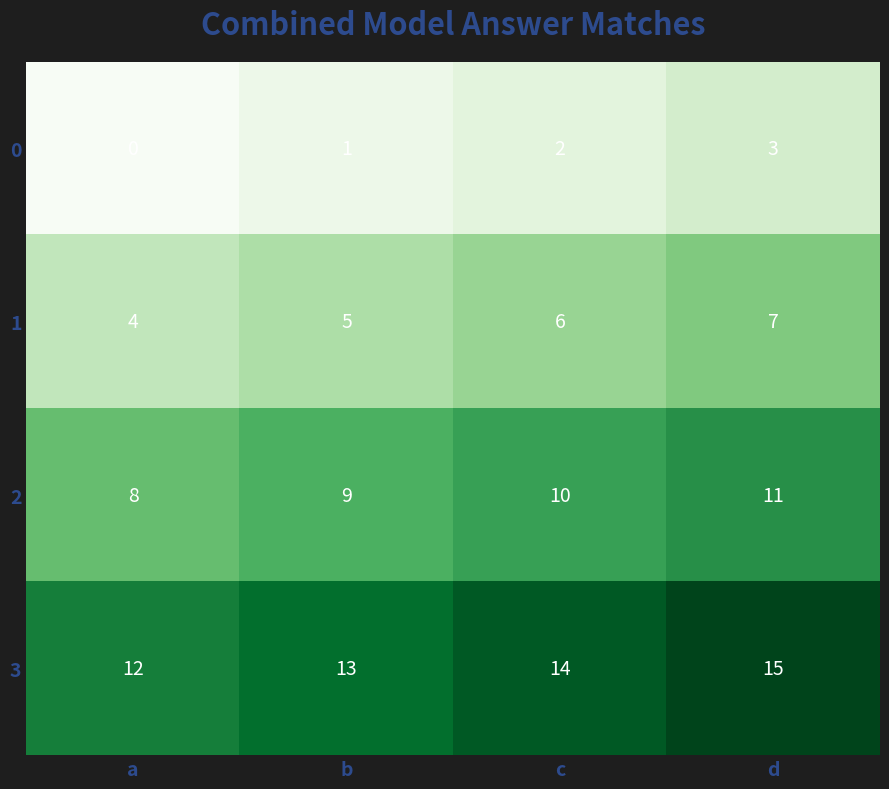

Which series has the largest total across all categories?

3